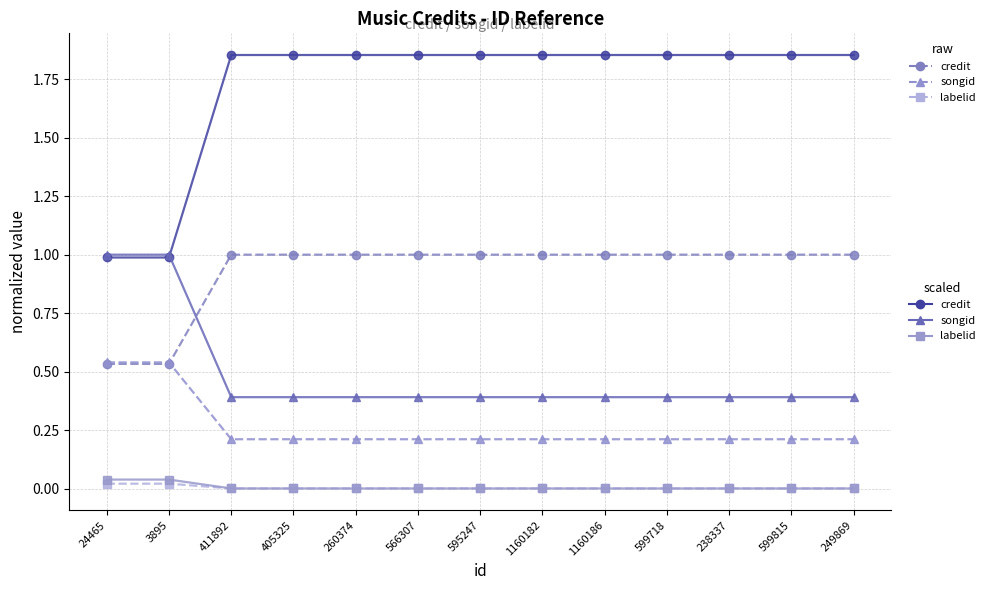

What is the label of the 5th point from the right?

1160186